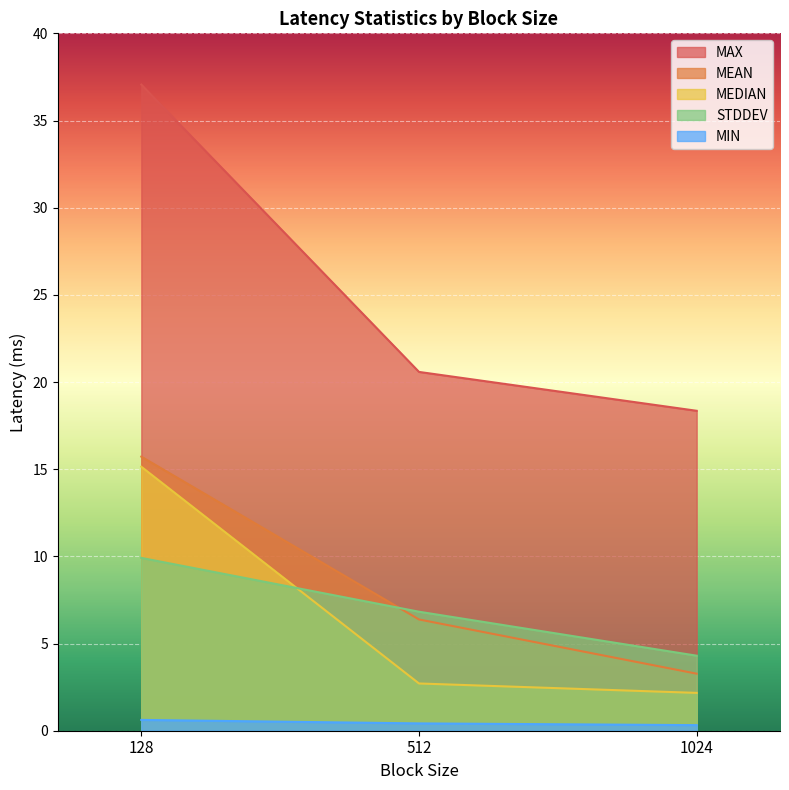

Which series has the largest total across all categories?

MAX